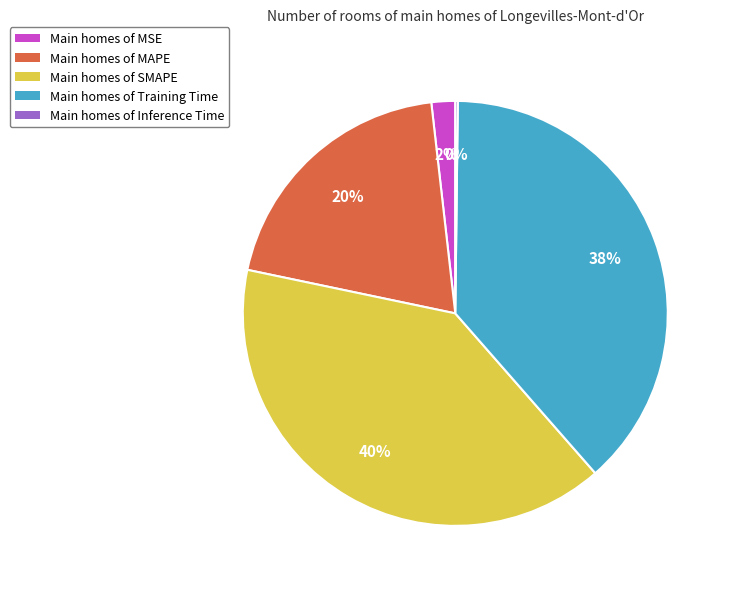

Between Main homes of SMAPE and Main homes of Training Time, which is larger?

Main homes of SMAPE